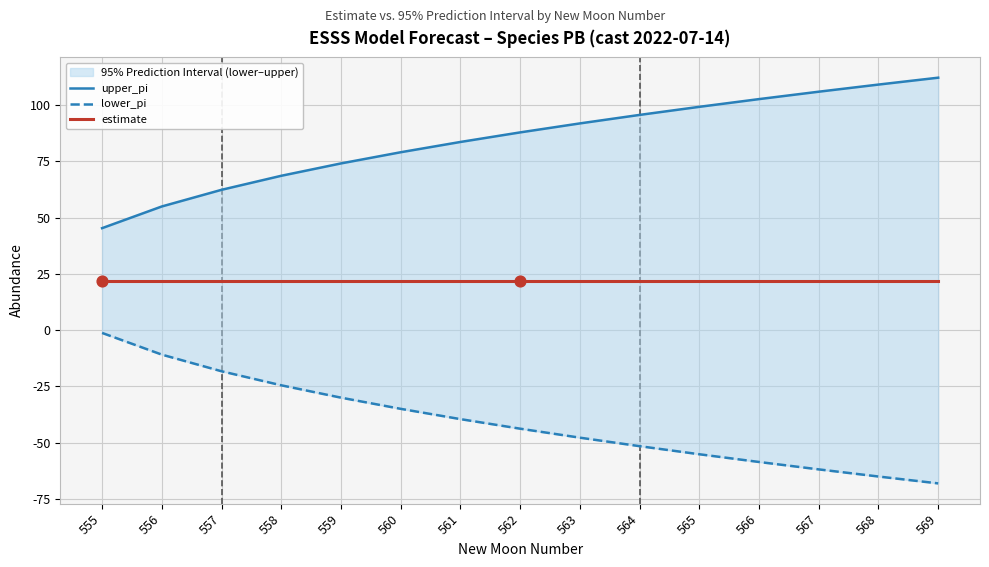

Is the value of upper_pi at 558 greater than the value of estimate at 564?

Yes